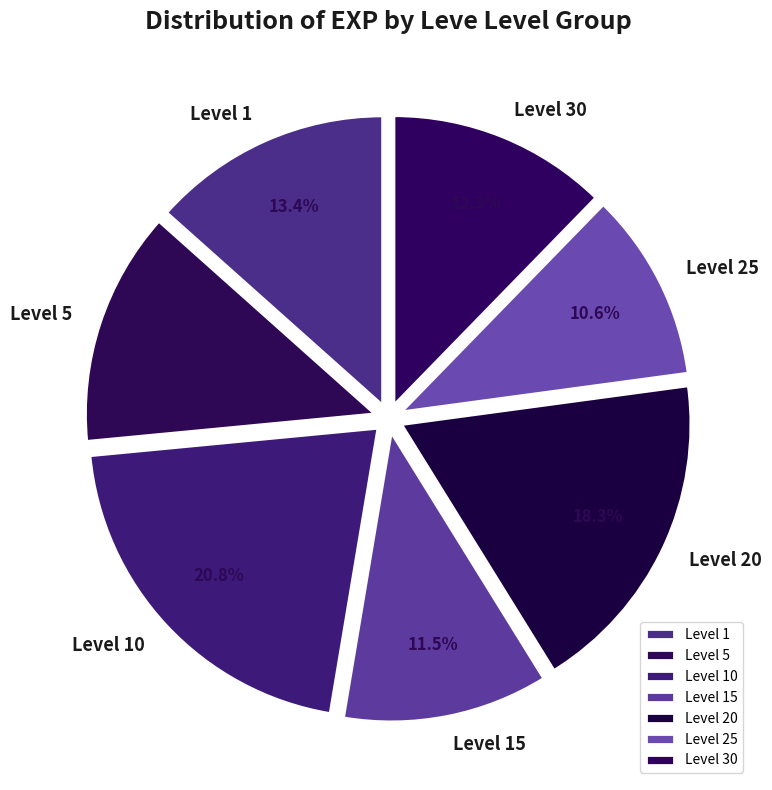

Which category has the biggest portion of the pie?

Level 10